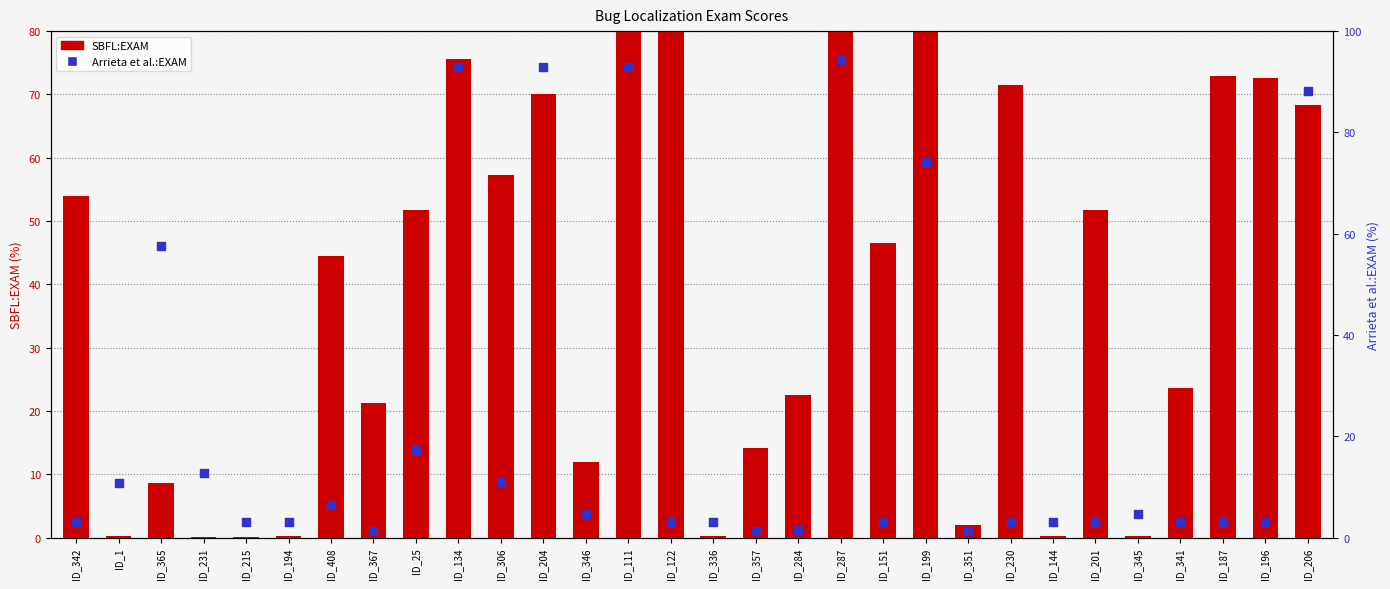

What is the total value across all series at ID_206?

156.5